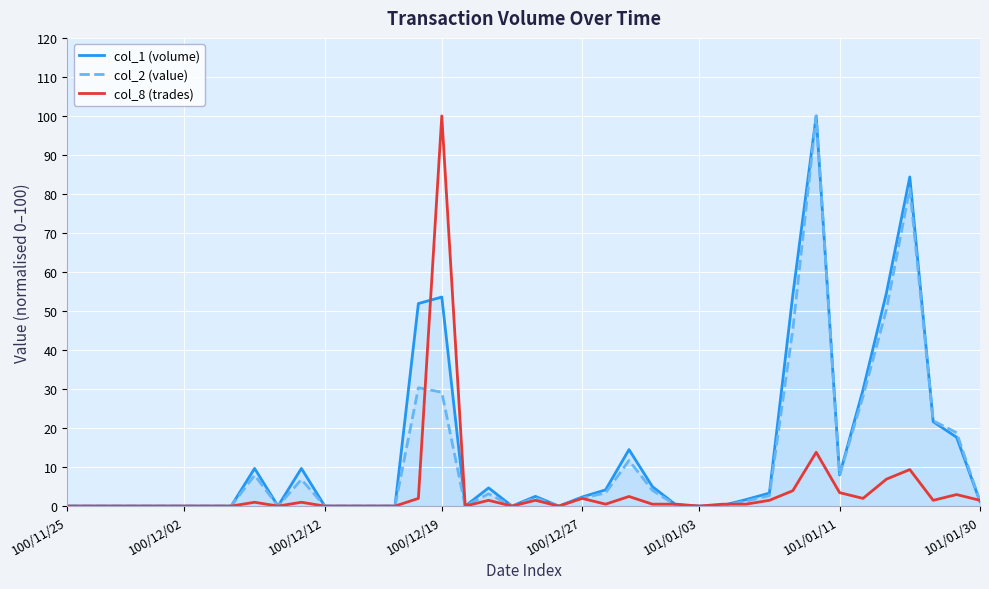

Count the number of categories in the chart.

40